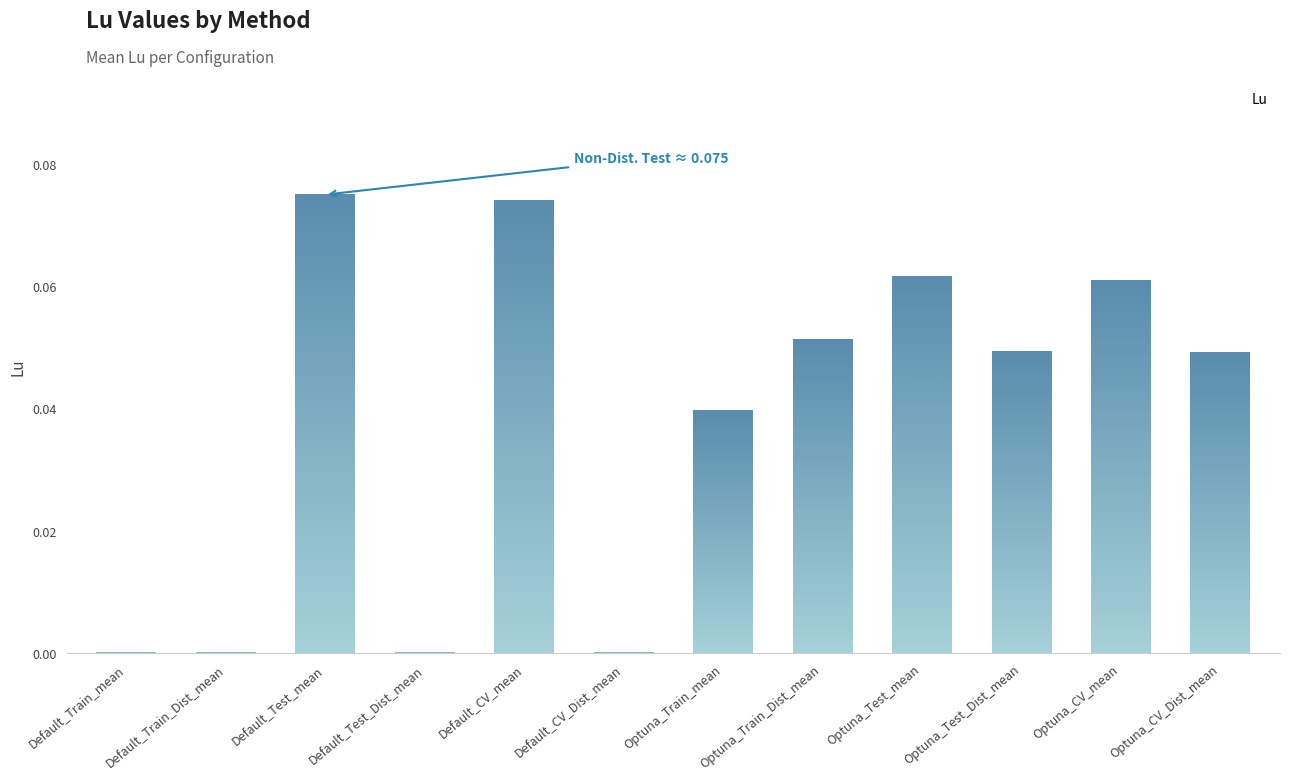

List the labels in order of value, largest first.

Default_Test_mean, Default_CV_mean, Optuna_Test_mean, Optuna_CV_mean, Optuna_Train_Dist_mean, Optuna_Test_Dist_mean, Optuna_CV_Dist_mean, Optuna_Train_mean, Default_Test_Dist_mean, Default_Train_Dist_mean, Default_CV_Dist_mean, Default_Train_mean